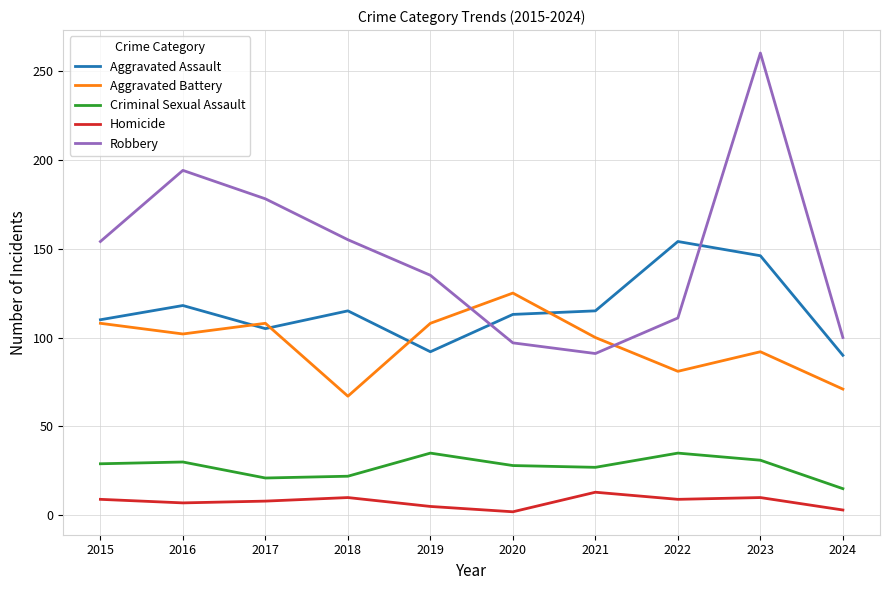

At 2023, list the series in order from largest to smallest.

Robbery, Aggravated Assault, Aggravated Battery, Criminal Sexual Assault, Homicide